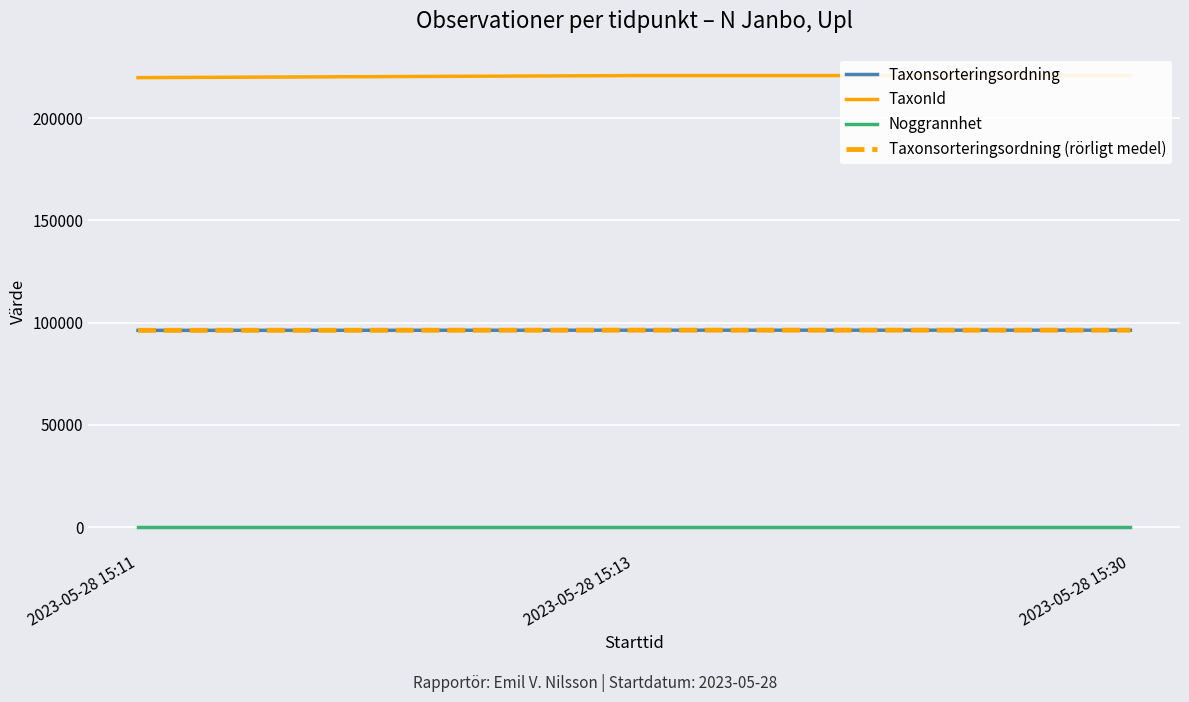

What is the maximum value shown in the chart?

220787